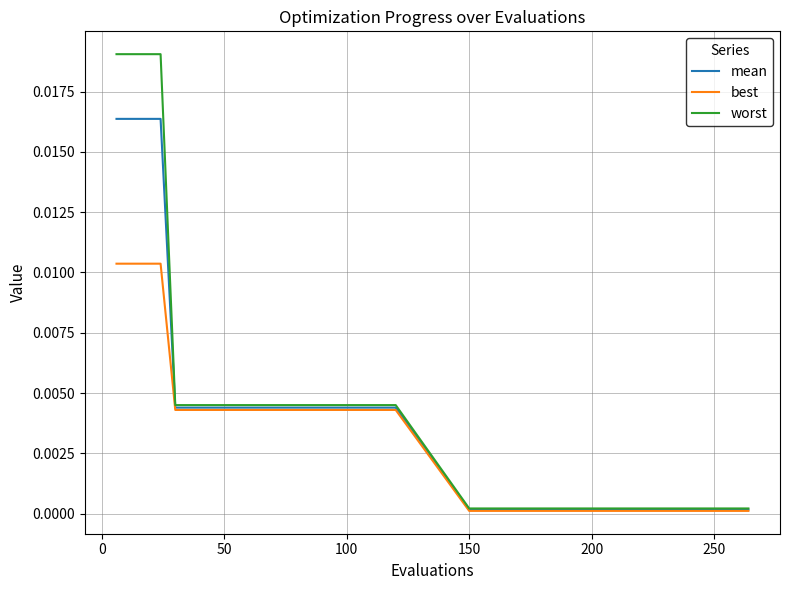

List the series in order of their peak value, highest first.

worst, mean, best